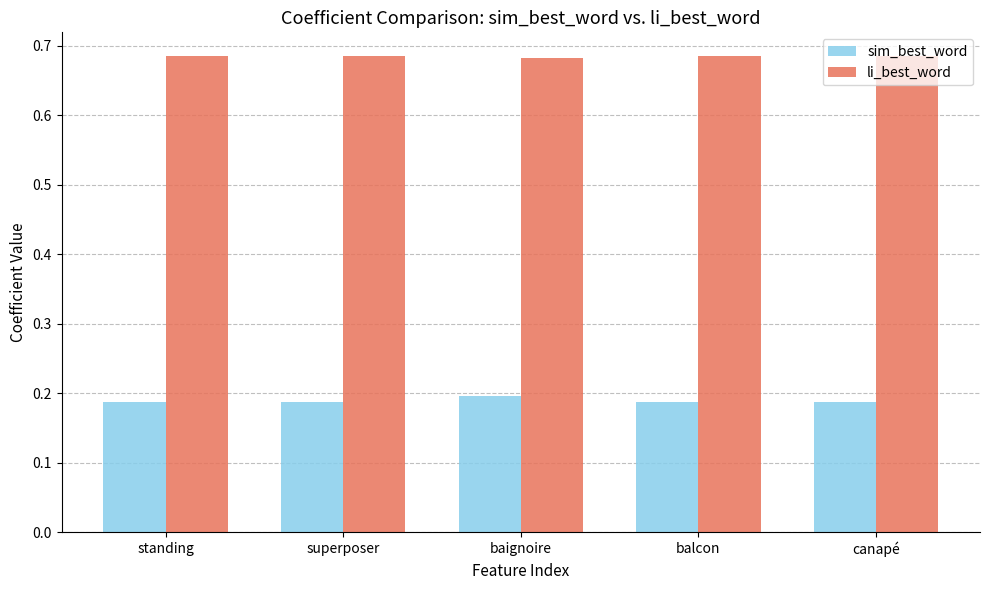

Is it true that li_best_word equals 1.1 at baignoire?

False